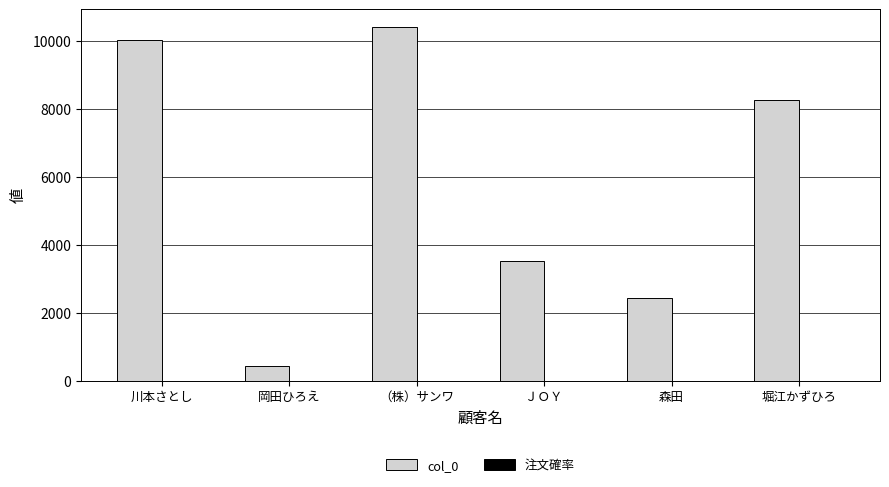

What is the maximum value for col_0?

10401.0